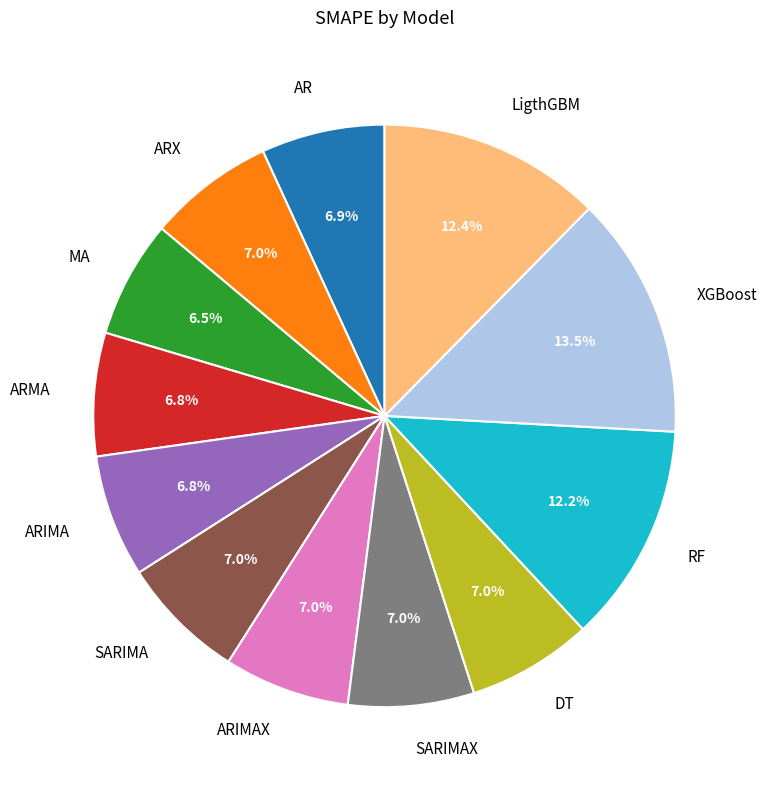

Which slice is the largest?

XGBoost